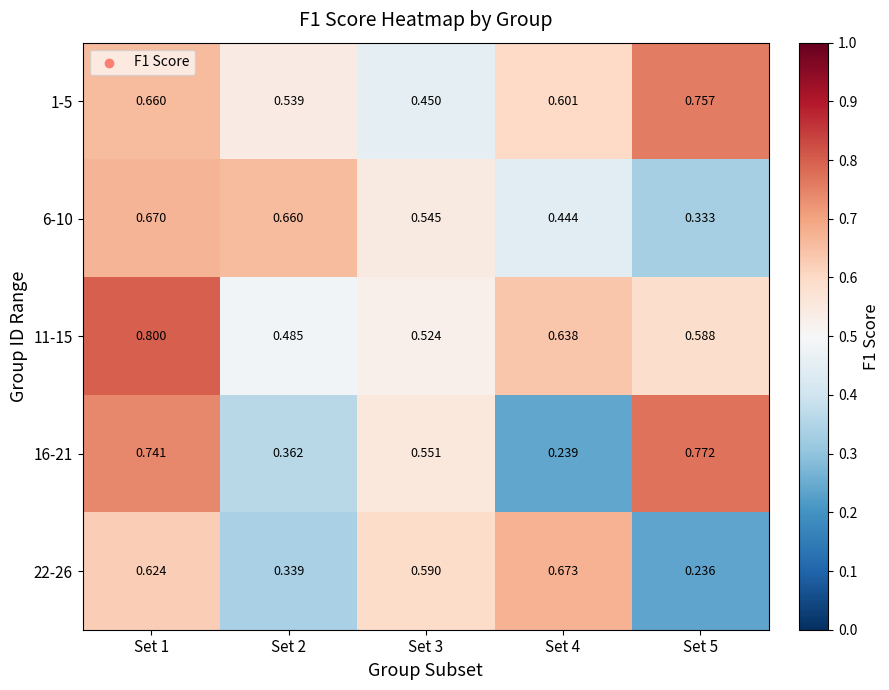

Which series has the largest total across all categories?

11-15